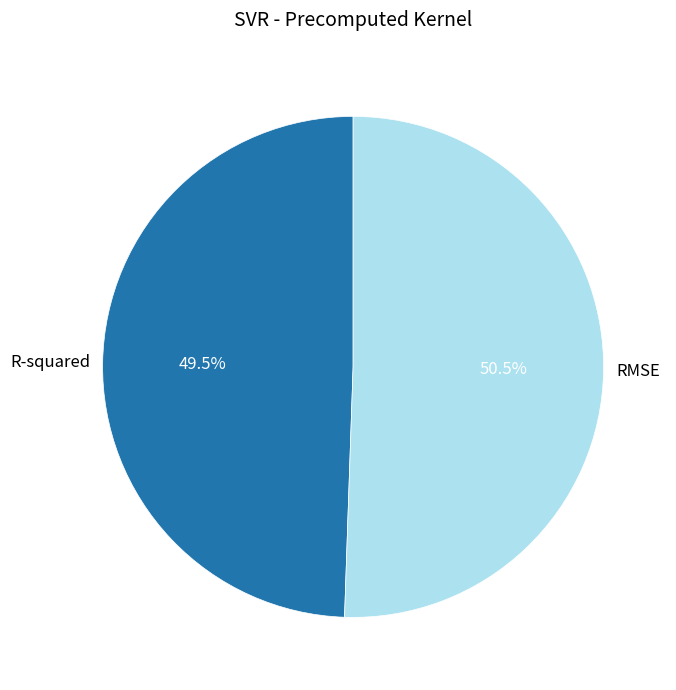

Is it true that R-squared is 59% of the pie?

False